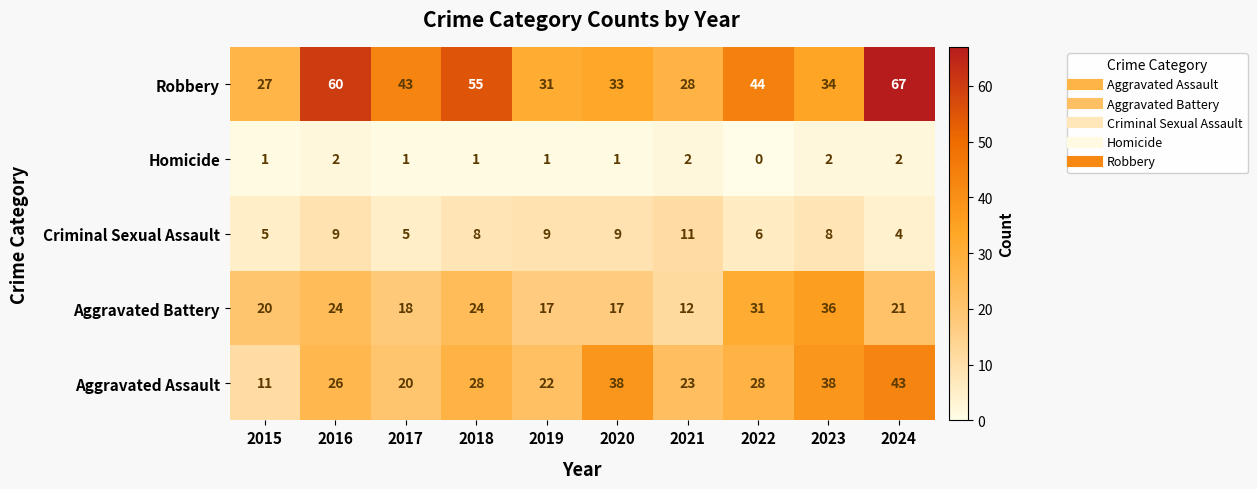

Is it true that Homicide equals 1 at 2021?

False